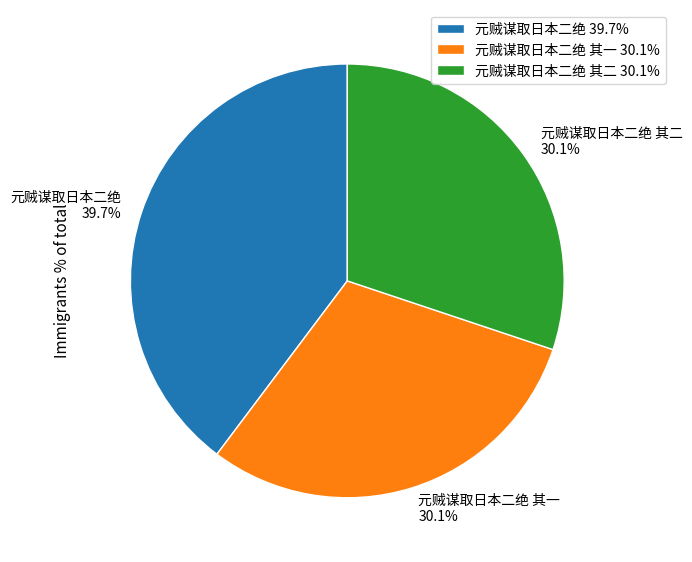

Is 元贼谋取日本二绝 其一 30.1% the majority of the pie?

No